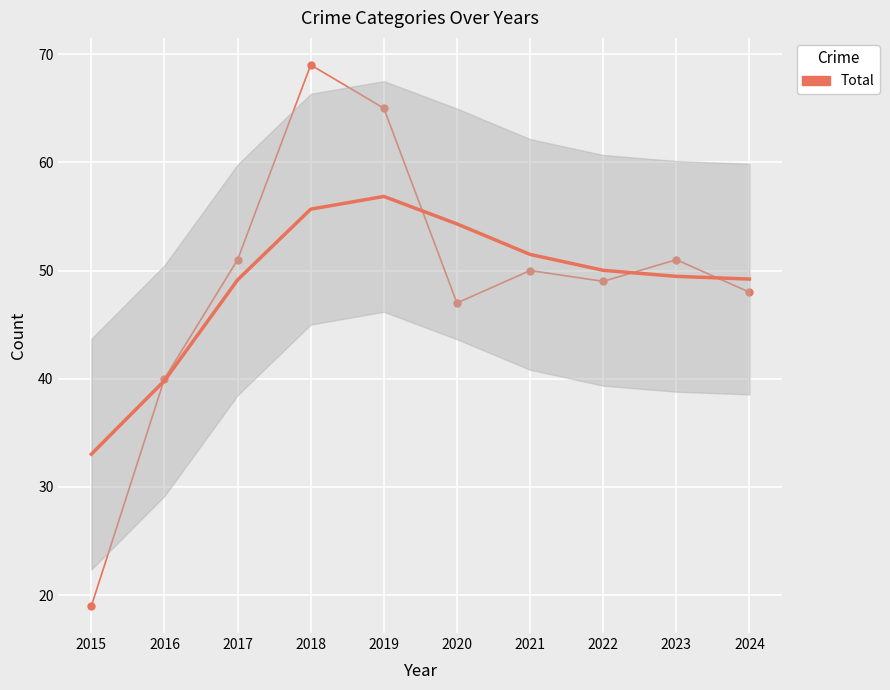

Where is the first local minimum?

2020